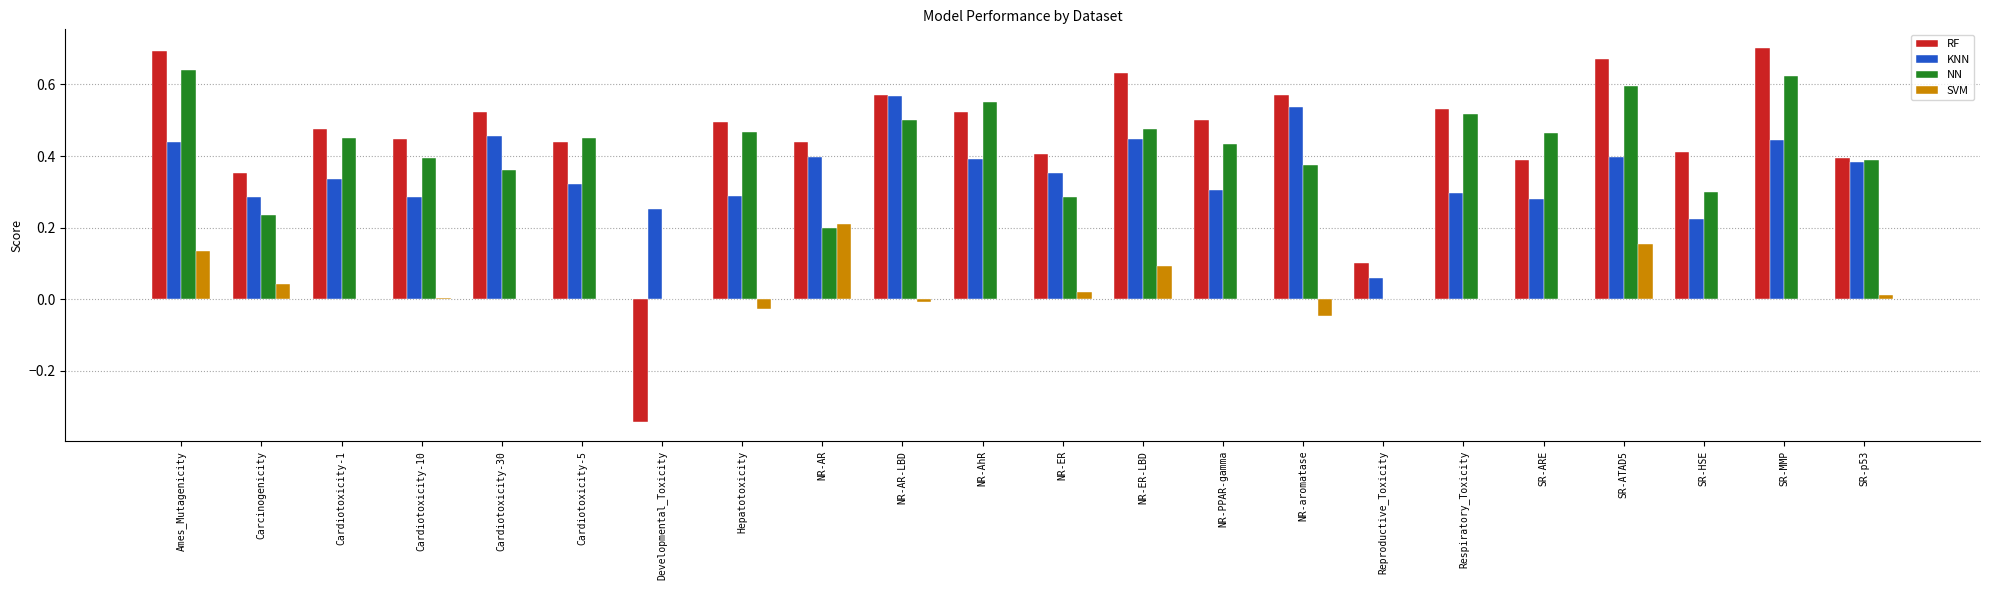

Count the KNN values in the range 0 to 1.

22